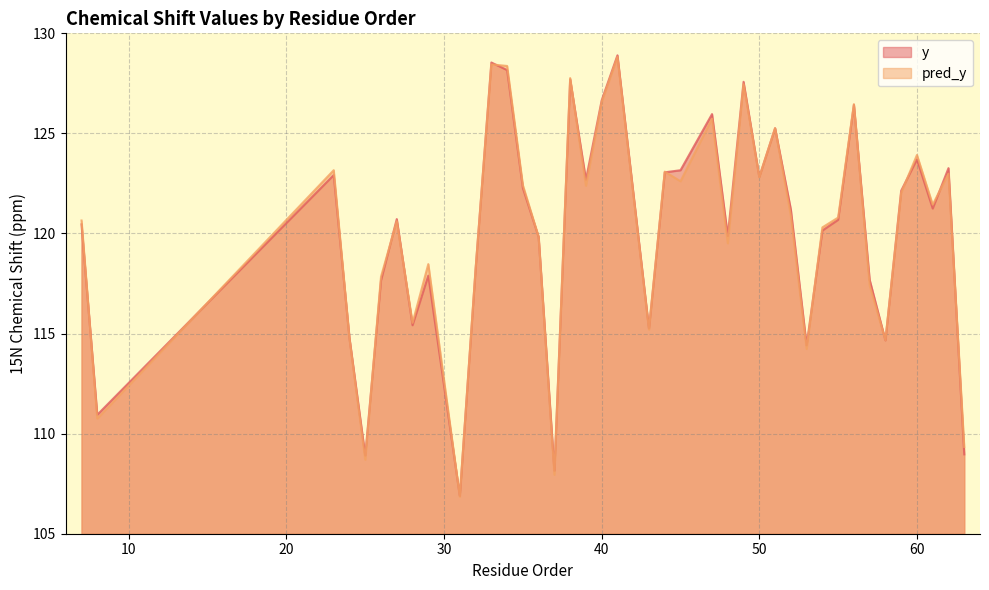

True or false: pred_y has a value of 121.4 at 61.

True